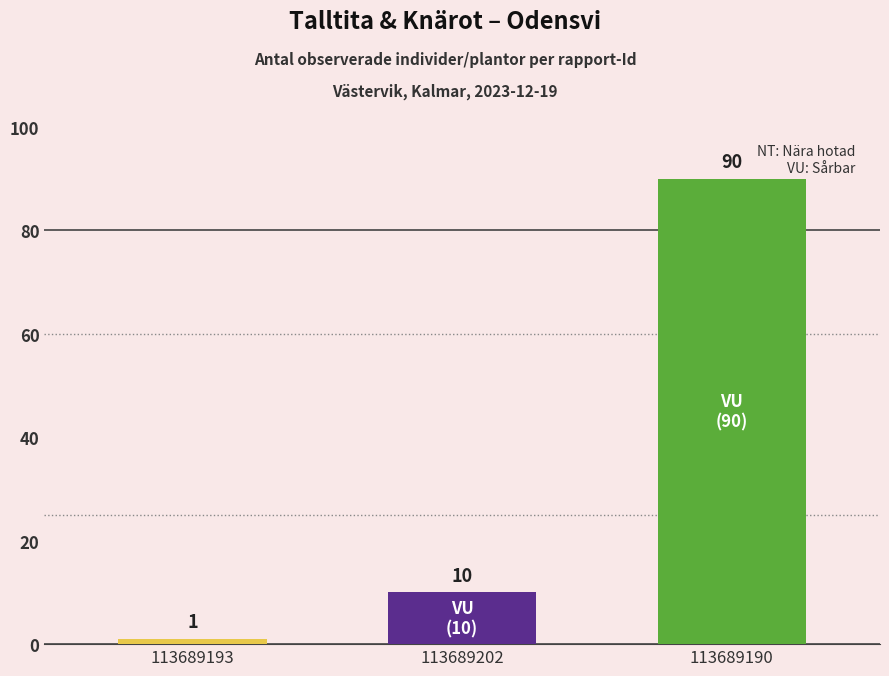

The chart shows a value of 2 at 113689193. True or false?

False